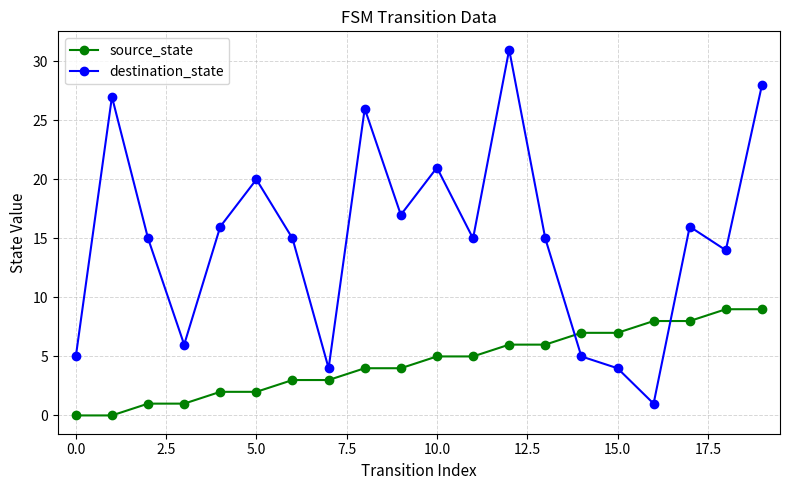

How many intersections are there between destination_state and source_state?

2